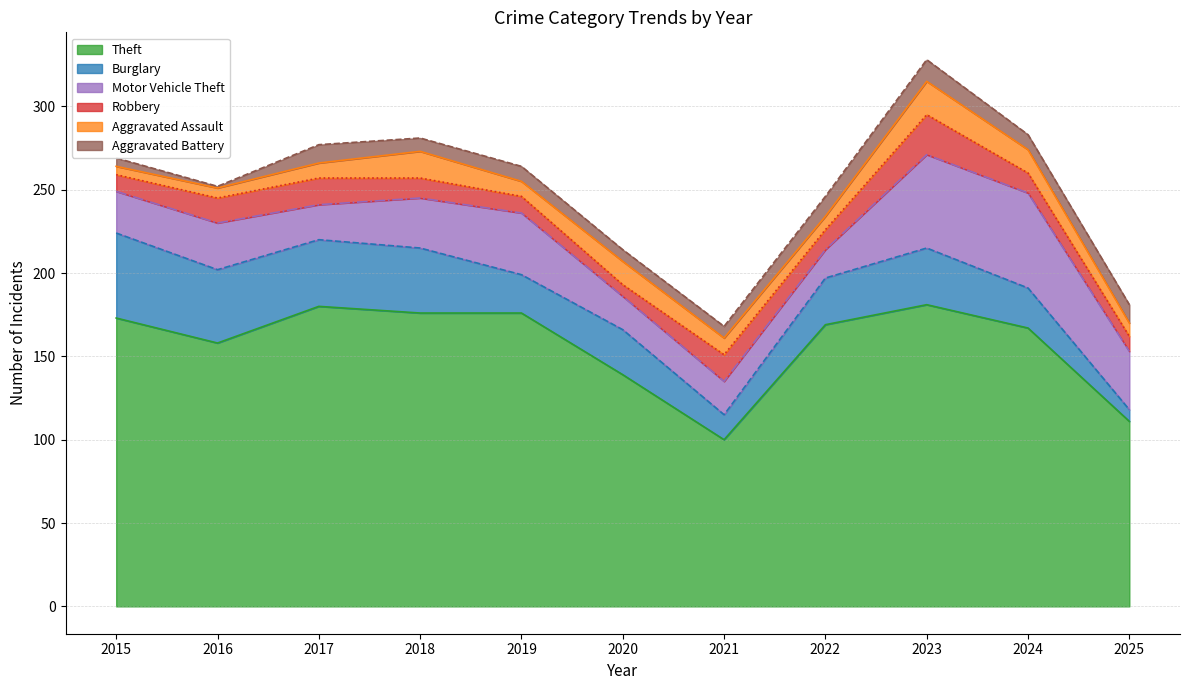

Does the chart have visible grid lines?

Yes